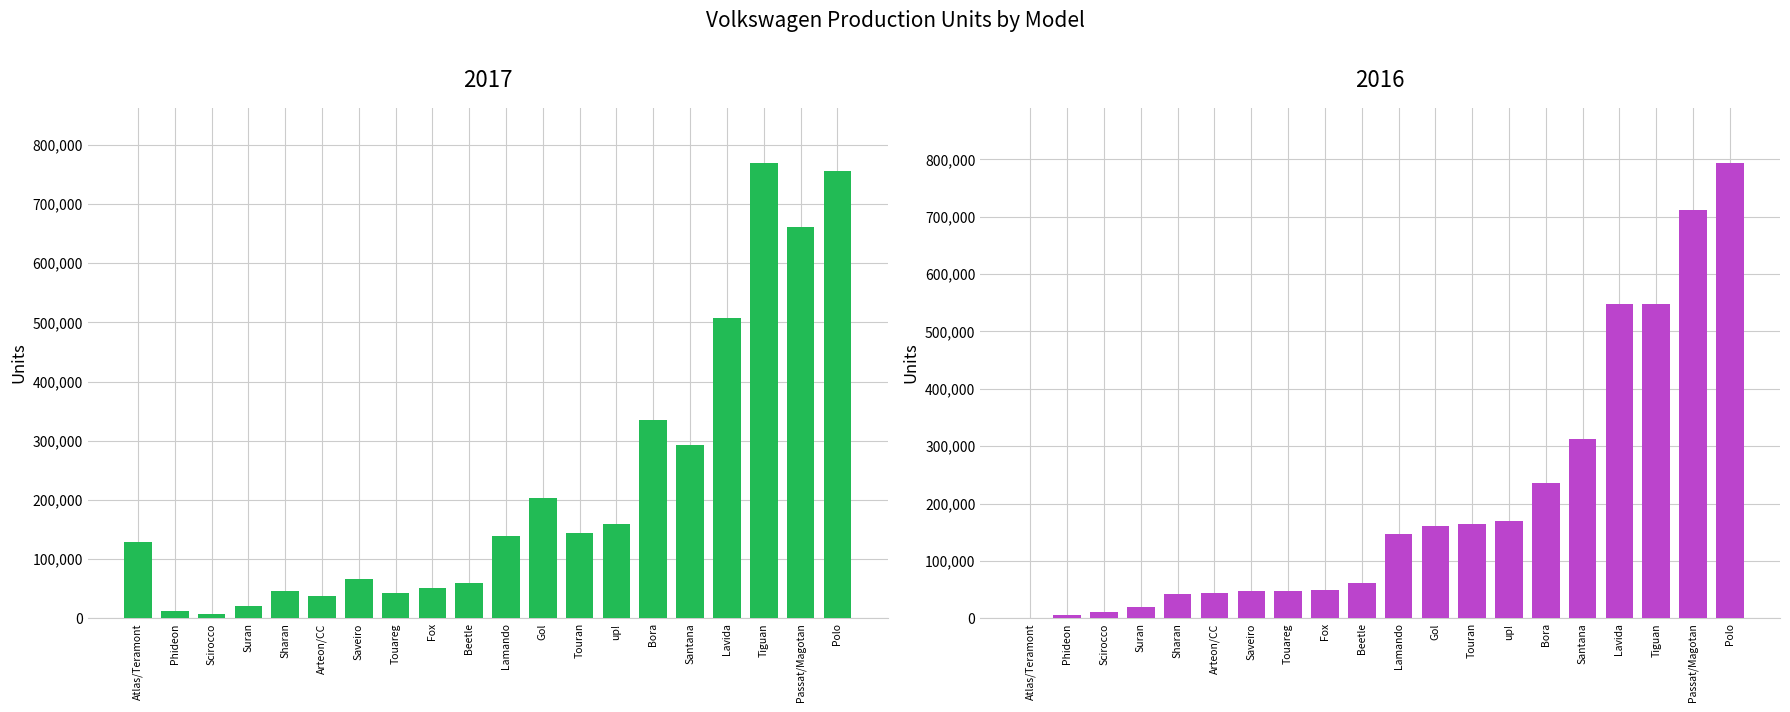

How many bars are there in total?

40